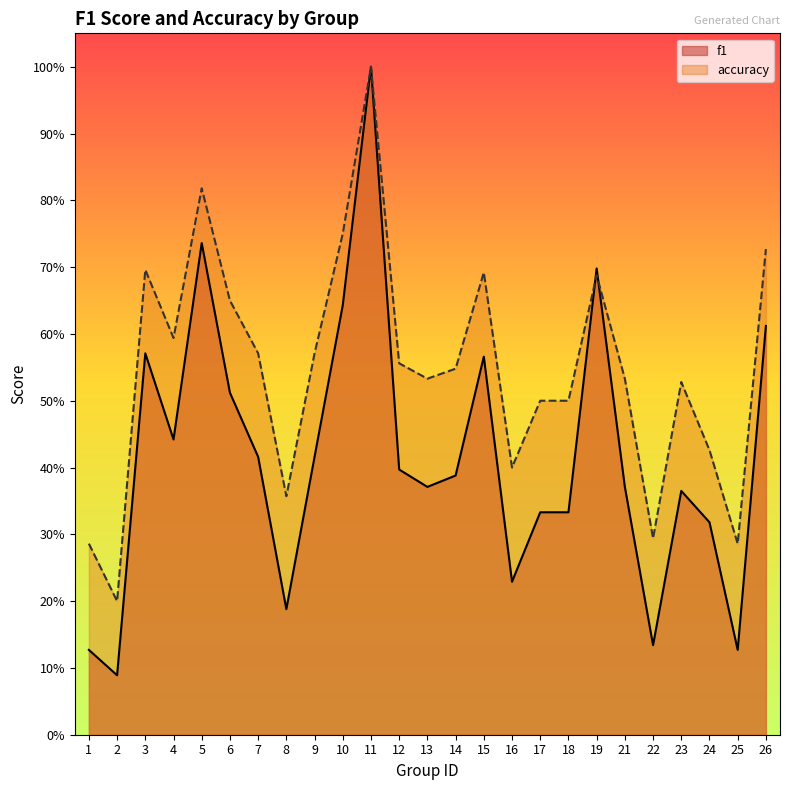

At which category is the sum across all series the highest?

11